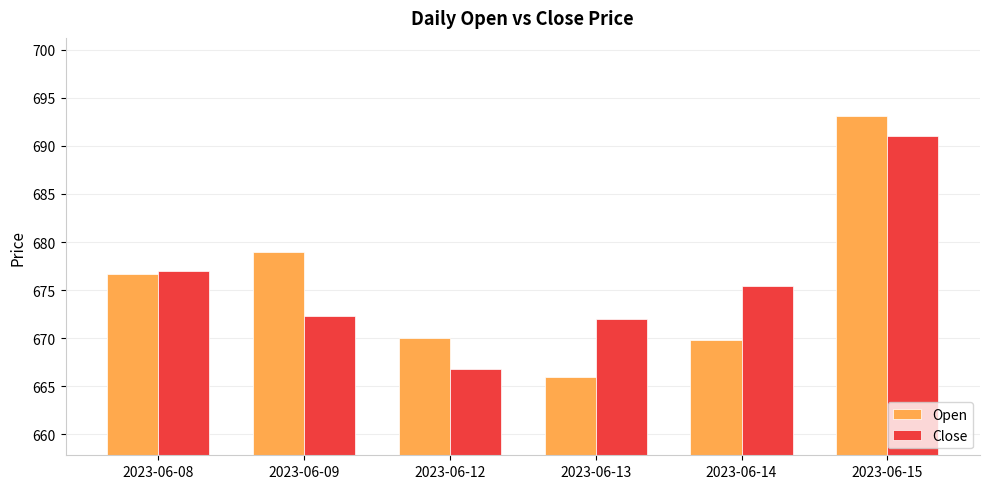

The value of Open at 2023-06-09 is 252.8. True or false?

False